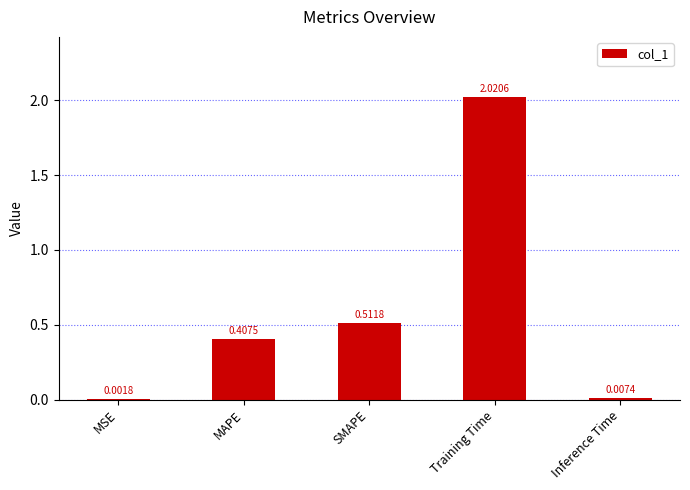

At which label is the value closest to 1?

SMAPE